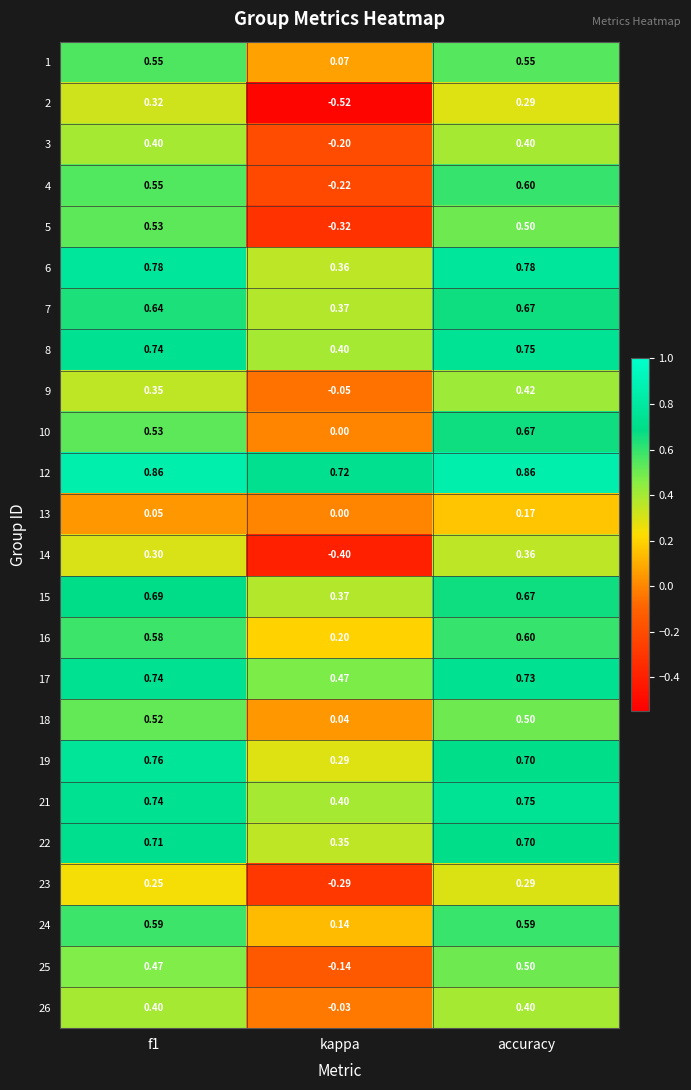

Which category has the lowest value across all series?

kappa